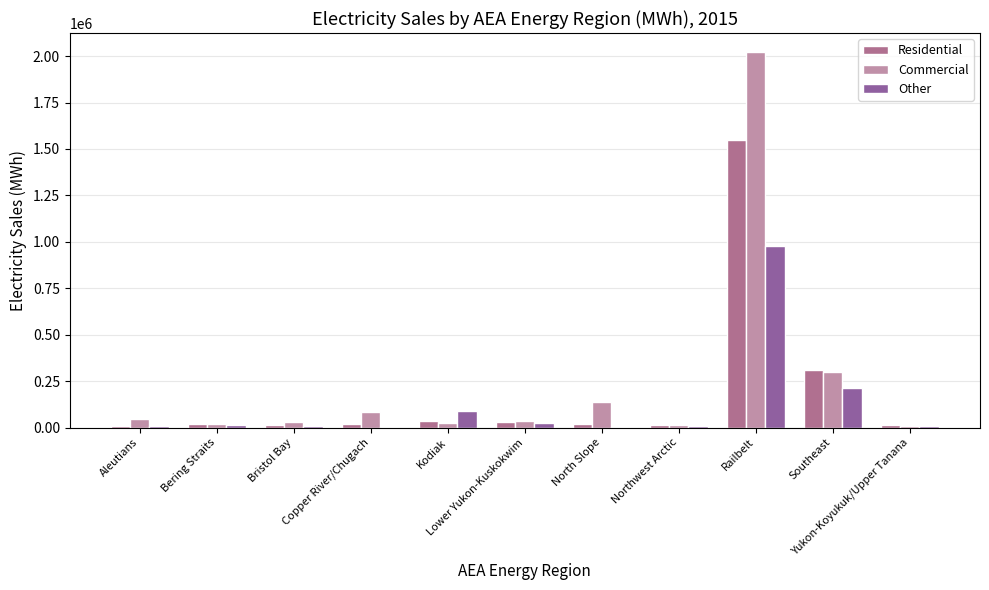

What is the average value of the Commercial series?

246489.7